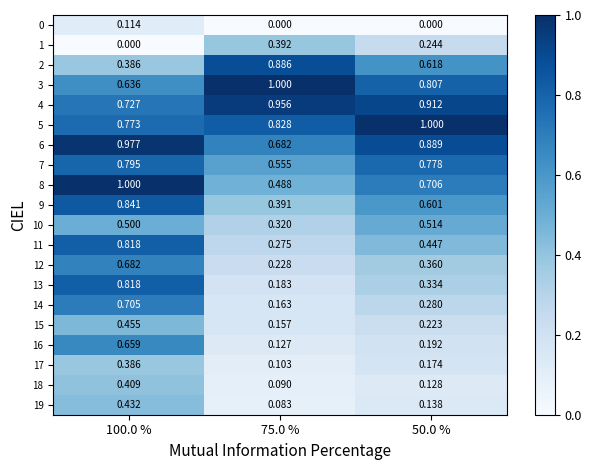

Is the value of 5 at 75.0 % greater than the value of 4 at 75.0 %?

No